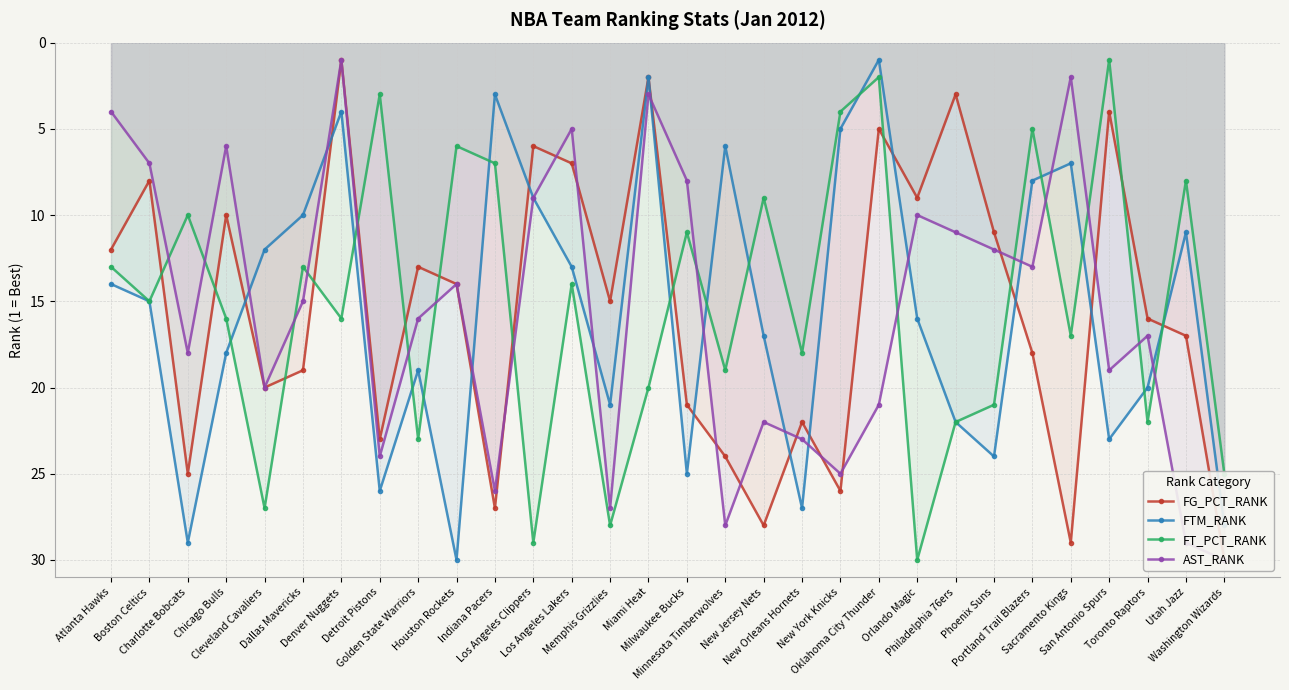

Where is the first local minimum for AST_RANK?

Chicago Bulls